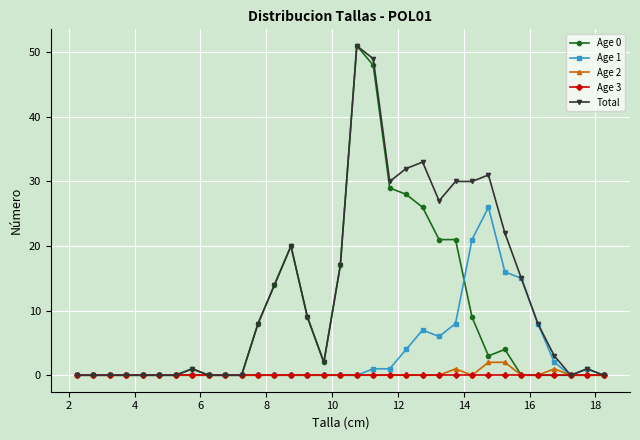

True or false: Age 1 has more than 0 interior local peaks.

True